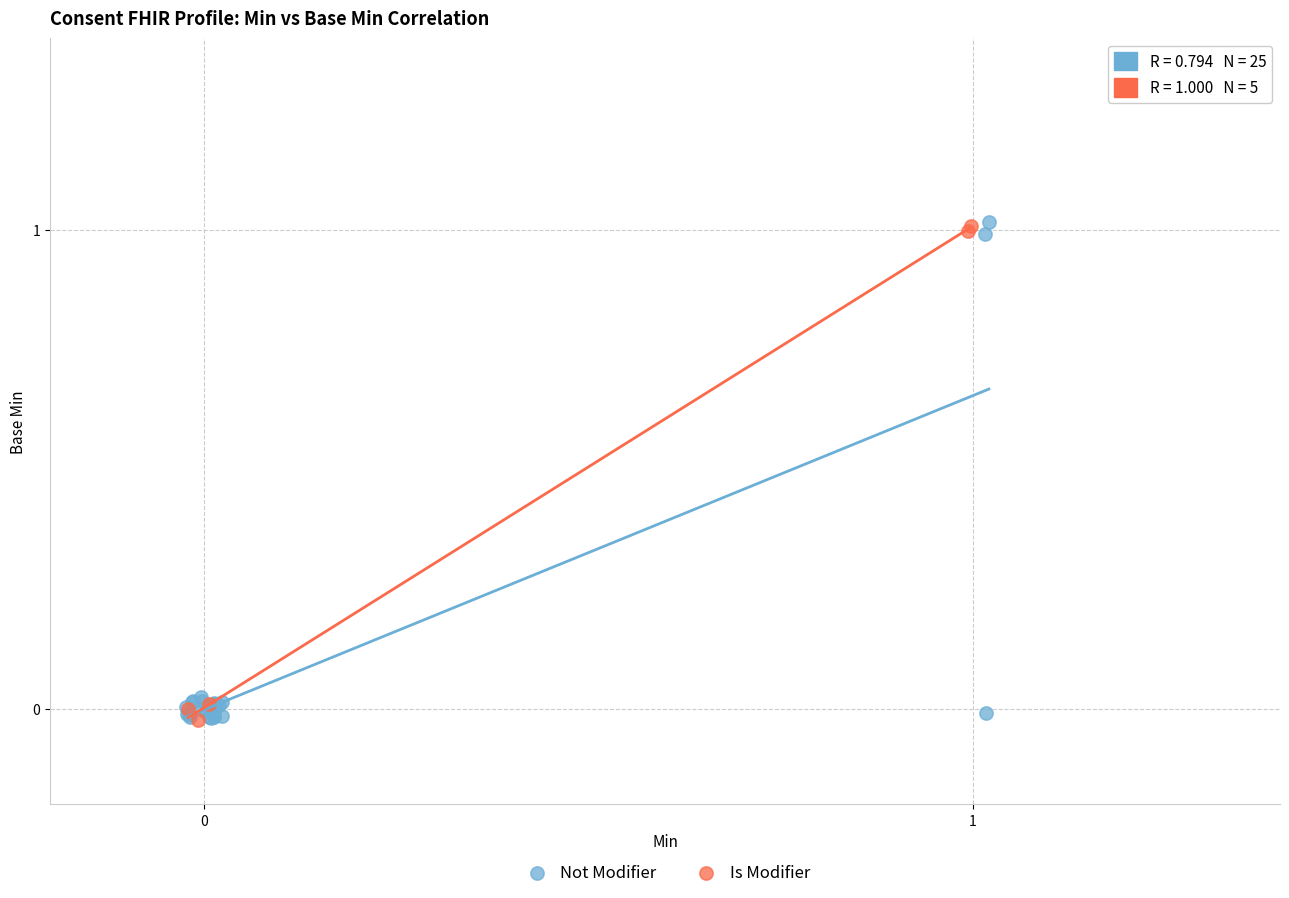

What are all the series names shown in the legend?

Not Modifier, Is Modifier